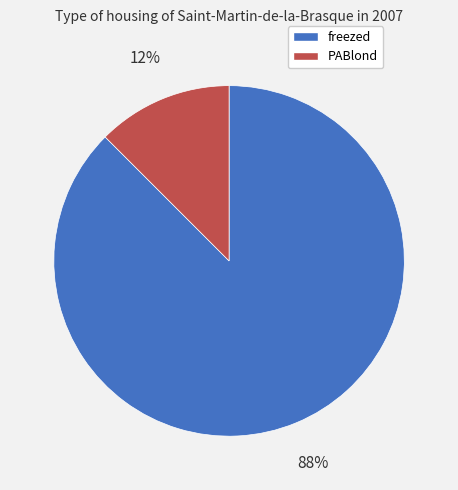

To the nearest percent, what is the combined percentage of freezed and PABlond?

100%